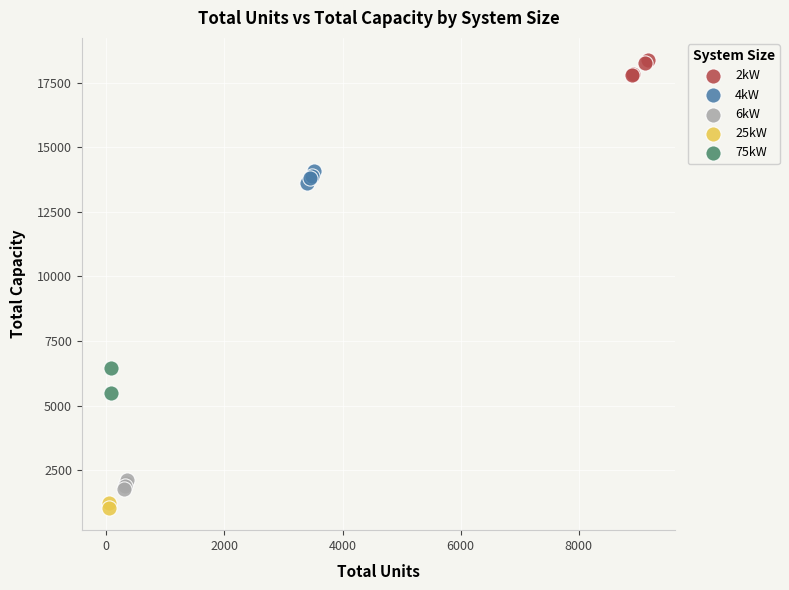

Which series contains the lowest Y value?

25kW